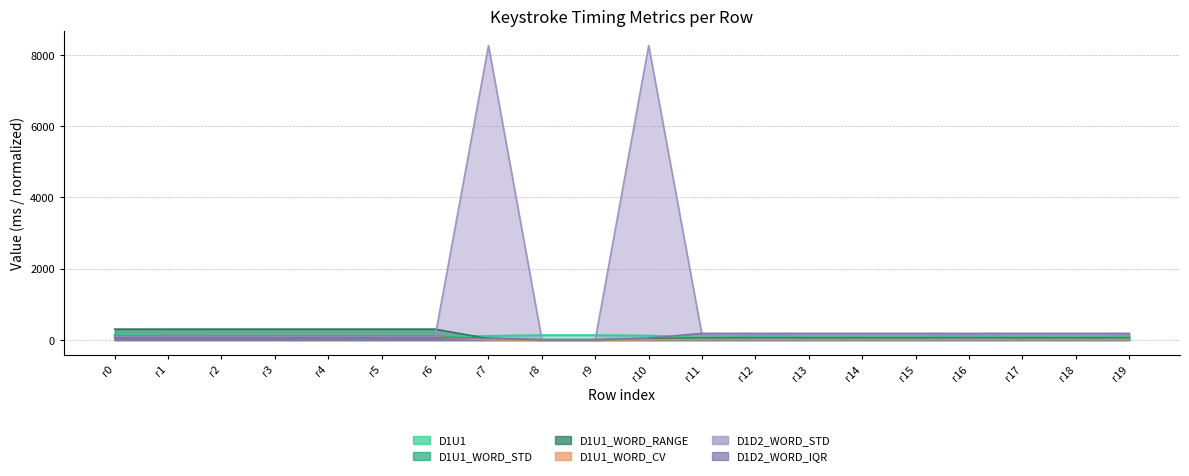

Reading left to right, list all the values displayed in this chart.

D1U1_WORD_STD: 108.8	108.8	108.8	108.8	108.8	108.8	108.8	10.6	0.0	0.0	10.6	17.2	17.2	17.2	17.2	17.2	17.2	17.2	17.2	17.2
D1U1_WORD_RANGE: 306.0	306.0	306.0	306.0	306.0	306.0	306.0	37.0	0.0	0.0	37.0	54.0	54.0	54.0	54.0	54.0	54.0	54.0	54.0	54.0
D1U1_WORD_CV: 81.6	81.6	81.6	81.6	81.6	81.6	81.6	8.2	0.0	0.0	8.2	17.4	17.4	17.4	17.4	17.4	17.4	17.4	17.4	17.4
D1D2_WORD_STD: 94.9	94.9	94.9	94.9	94.9	94.9	94.9	8265.9	13.4	13.4	8265.9	130.5	130.5	130.5	130.5	130.5	130.5	130.5	130.5	130.5
D1D2_WORD_IQR: 66.8	66.8	66.8	66.8	66.8	66.8	66.8	55.5	9.5	9.5	55.5	186.0	186.0	186.0	186.0	186.0	186.0	186.0	186.0	186.0